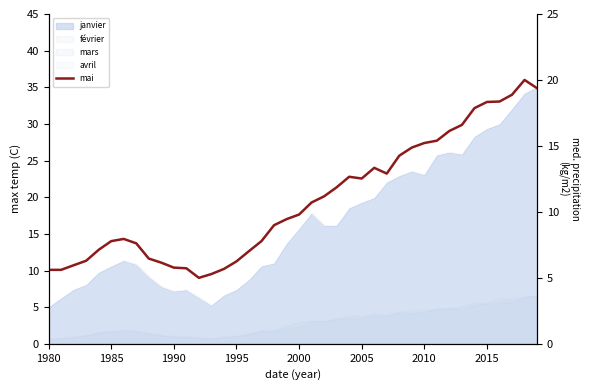

Approximately how many times larger is the value at 1995 compared to 13?

1.2